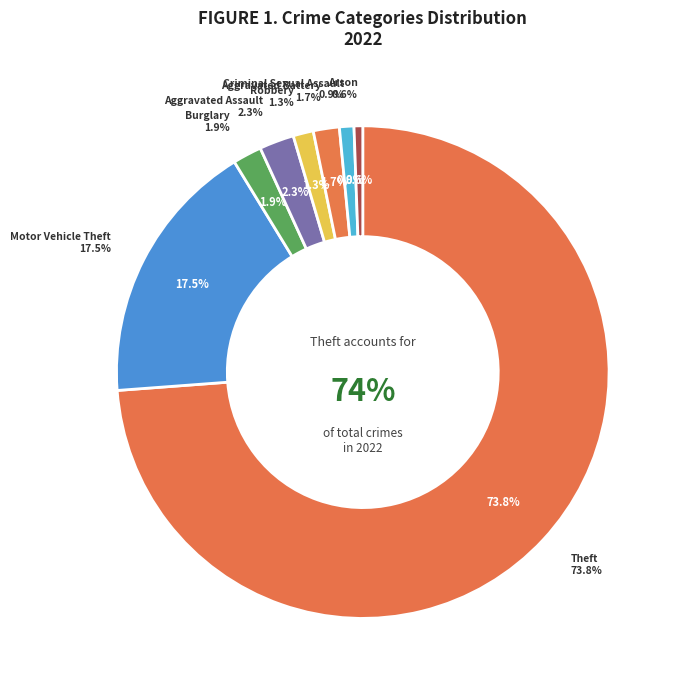

Combined, what portion of the pie is Robbery and Arson?

1.9%